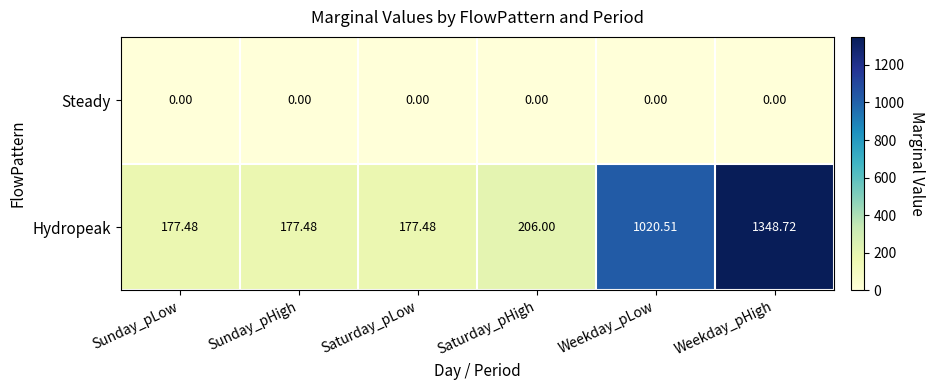

List the series in order of their overall mean, highest first.

Hydropeak, Steady